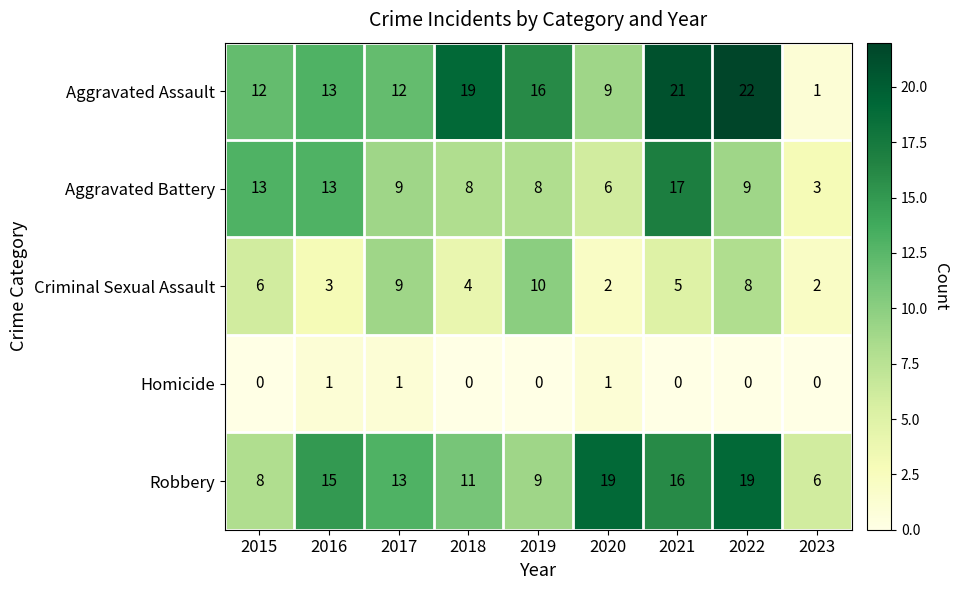

What is the difference between the maximum and minimum values in the Aggravated Assault series?

21